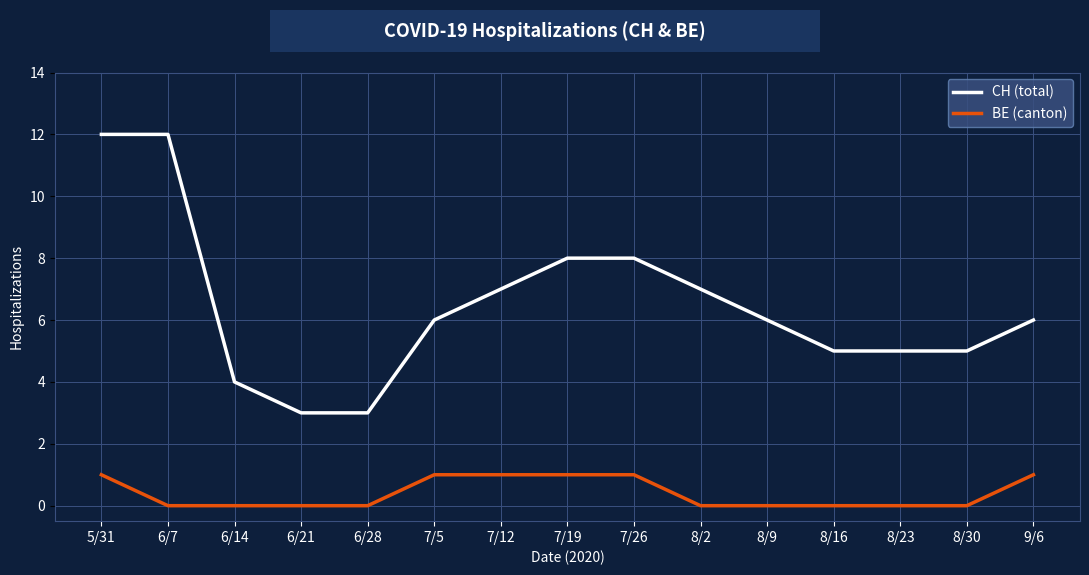

The value of CH (total) at 8/23 is 5. True or false?

True